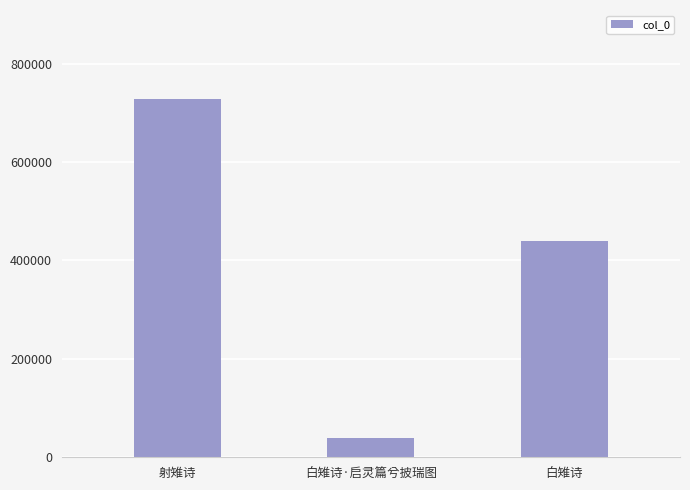

Which label corresponds to the smallest value in the chart?

白雉诗·启灵篇兮披瑞图